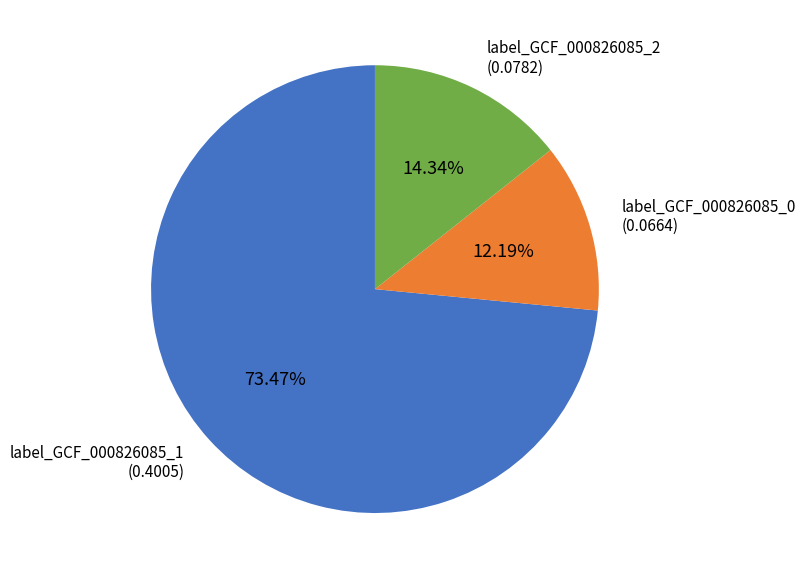

Is there any slice that represents more than half of the pie?

Yes